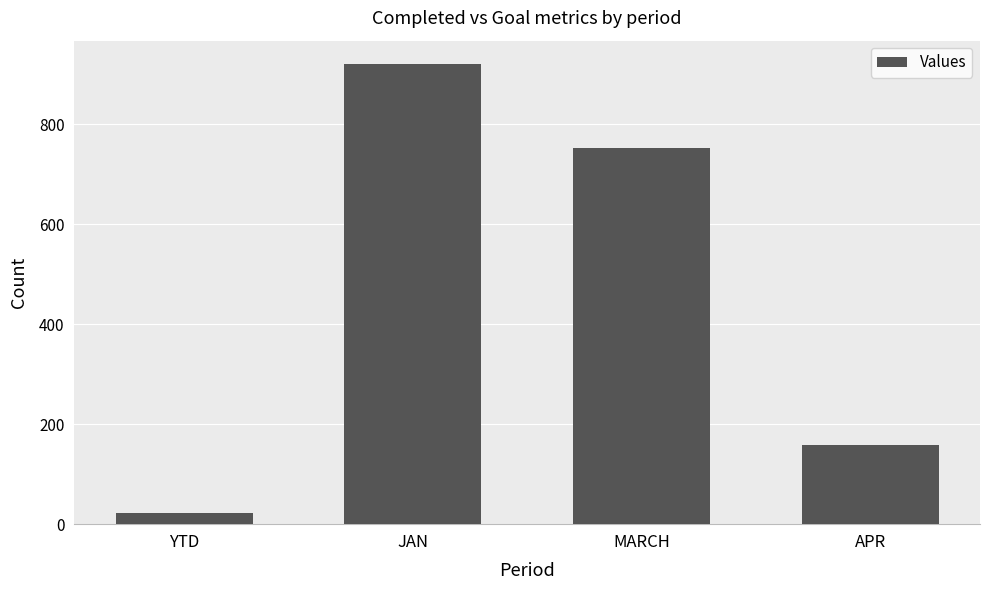

How many data points does each series have?

4